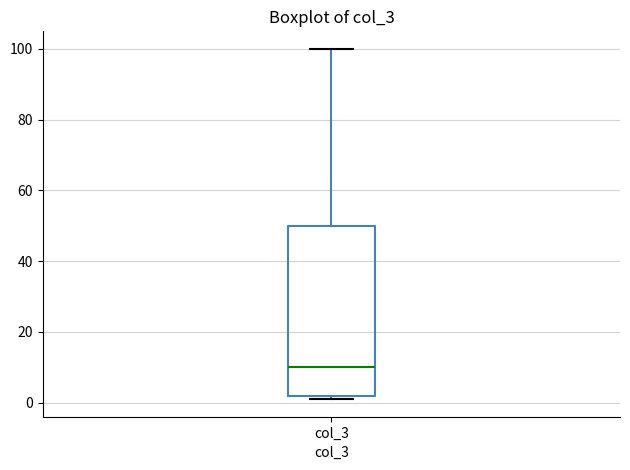

Where is the upper edge of the box for col_3 on the y-axis? The values are not printed on the chart, so give them approximately, as read against the axis.

50